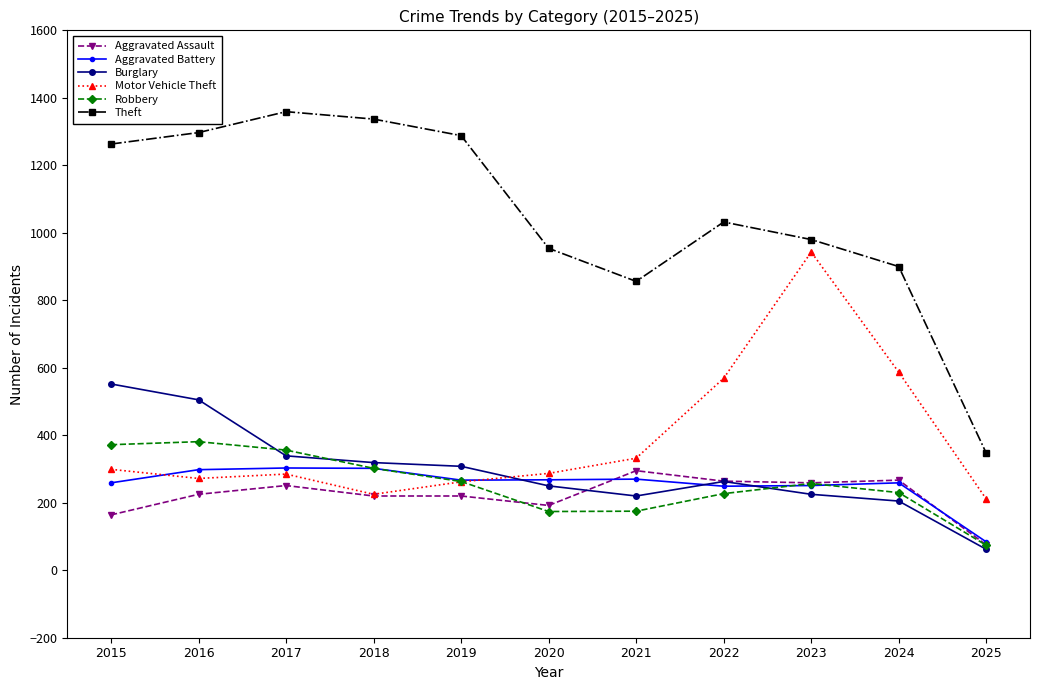

What value does the Aggravated Battery series have at 2016?

298